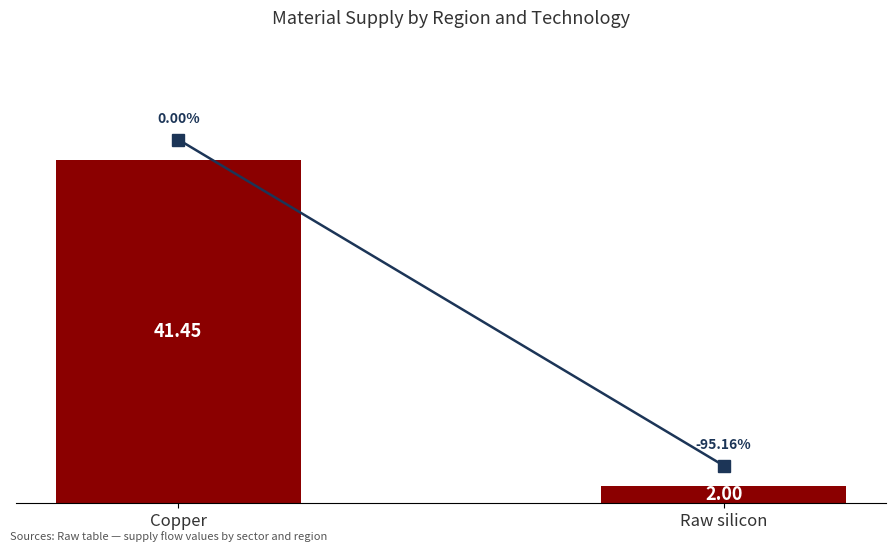

List the labels in order of value, largest first.

Copper, Raw silicon